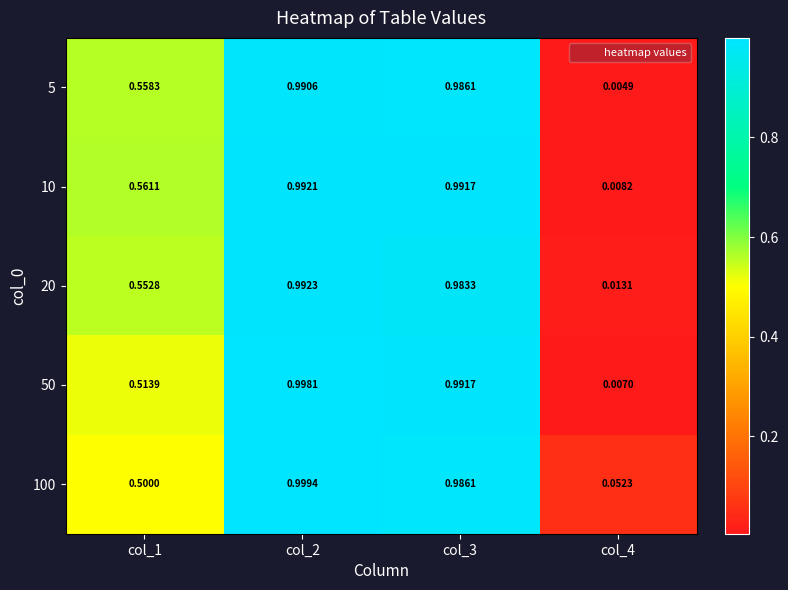

Is the value of 100 at col_4 greater than the value of 50 at col_2?

No